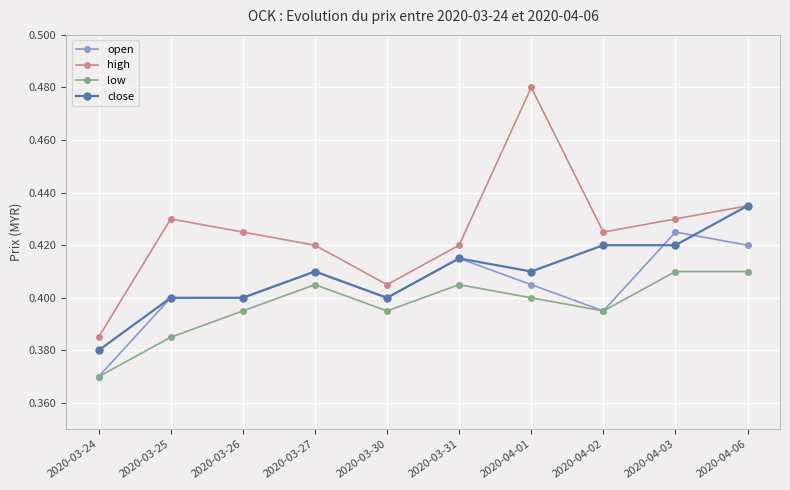

Is the value of close at 2020-04-06 greater than the value of high at 2020-04-03?

Yes